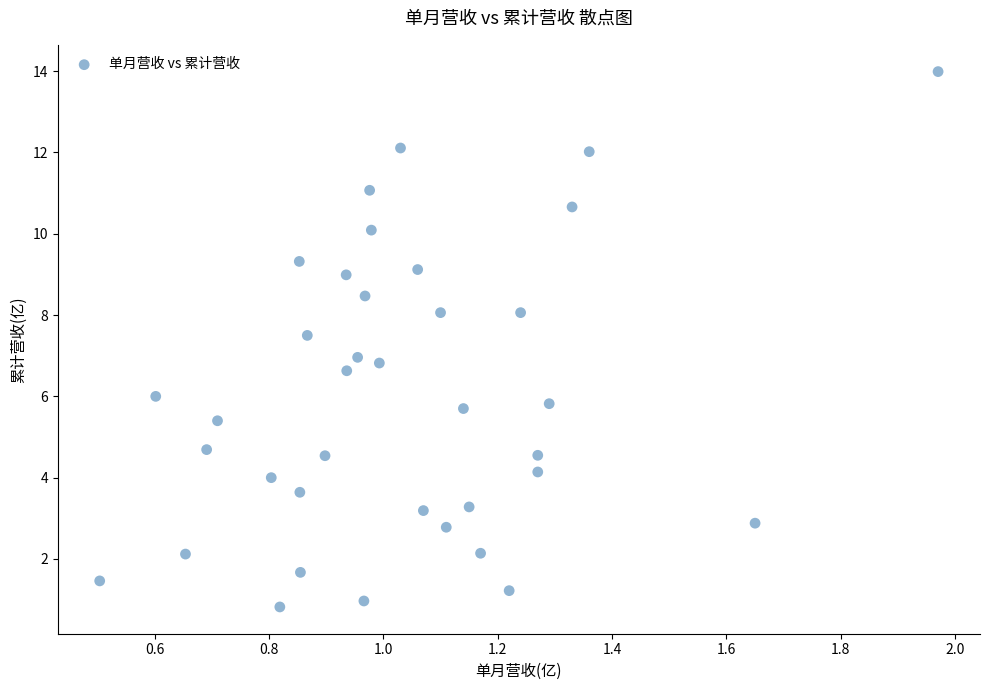

What is the range of X values (max minus min)?

1.5